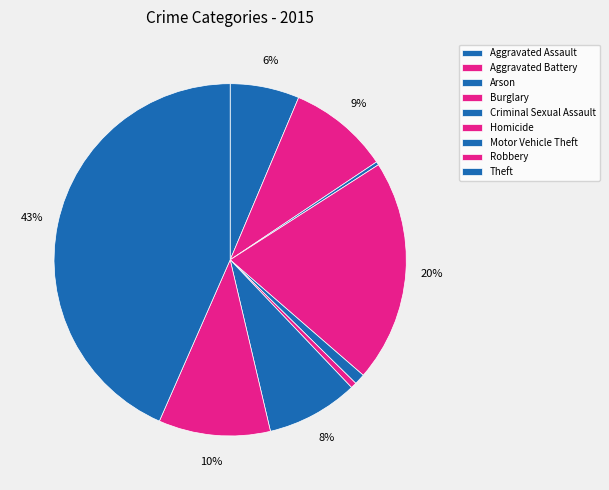

Which category has the biggest portion of the pie?

Theft